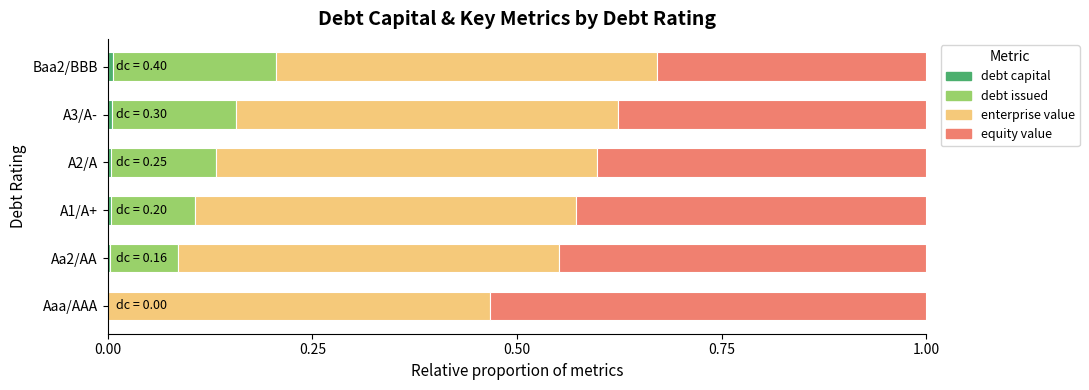

Reading left to right, extract all data points from this chart.

debt capital: 0.0	0.0	0.0	0.0	0.0	0.0
debt issued: 0.0	0.1	0.1	0.1	0.2	0.2
enterprise value: 0.5	0.5	0.5	0.5	0.5	0.5
equity value: 0.5	0.4	0.4	0.4	0.4	0.3